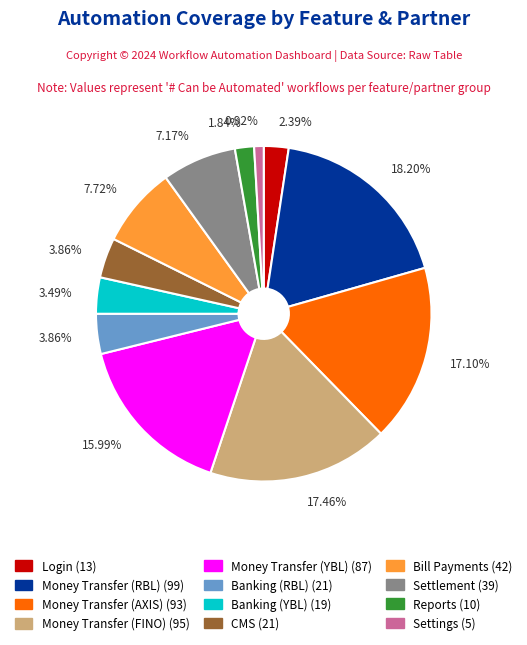

Approximately how many times larger is the value at Bill Payments compared to CMS?

2.0